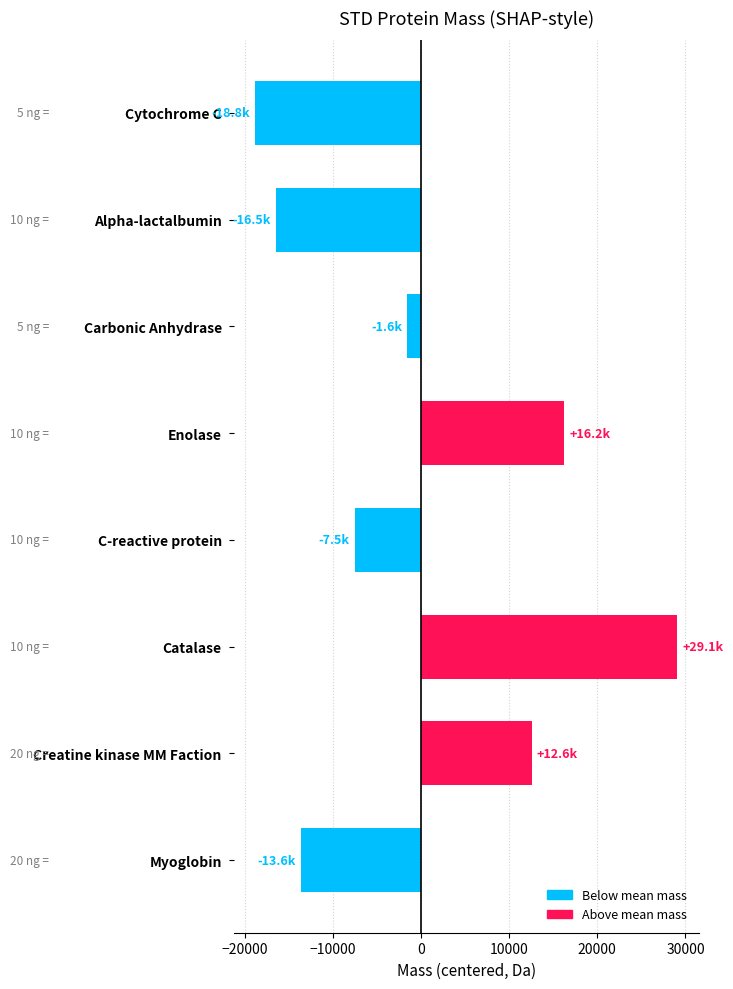

Which category has the lowest value across all series?

Cytochrome C